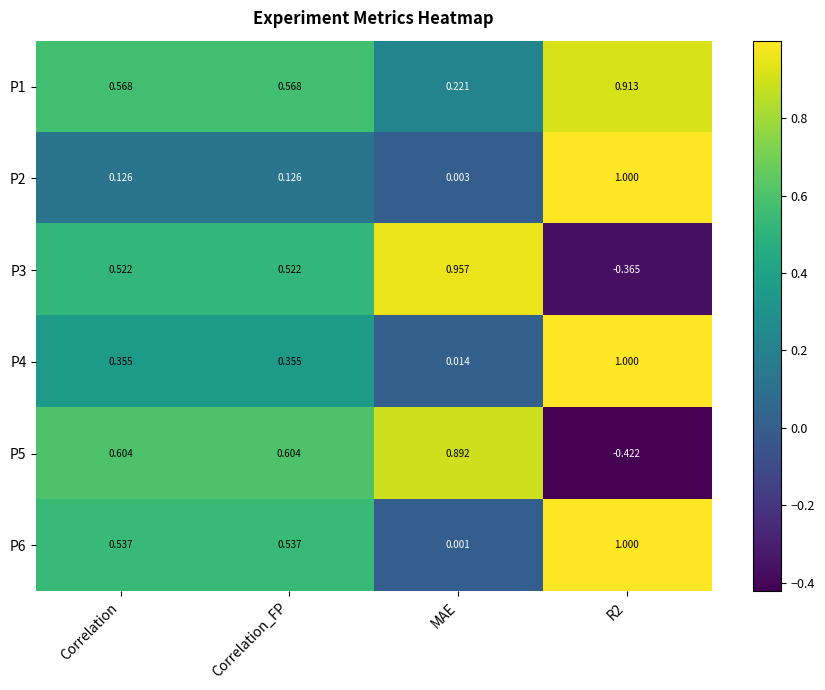

At which label is P4 closest to 0?

MAE